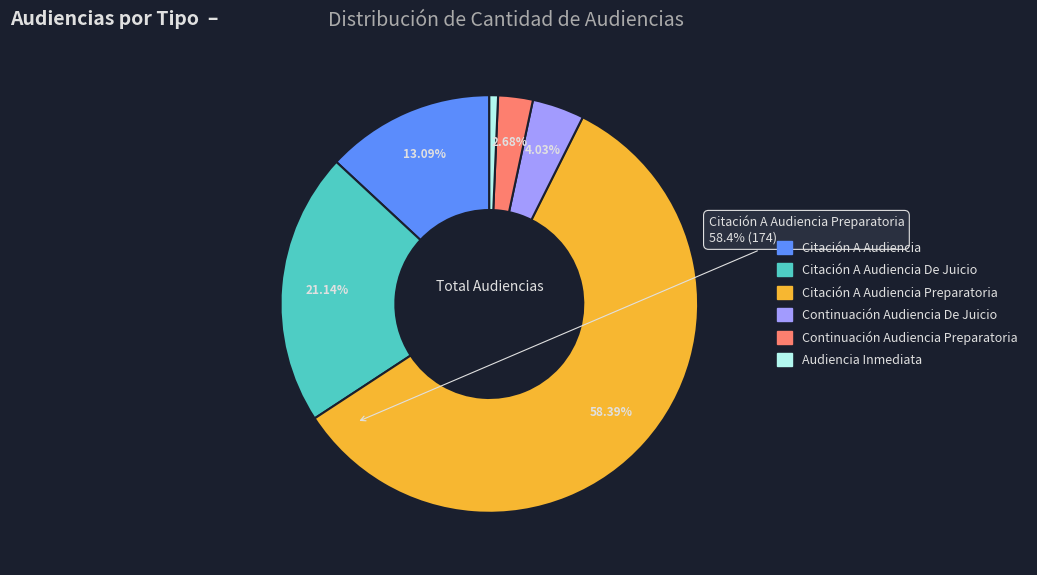

Is there any slice that represents more than half of the pie?

Yes